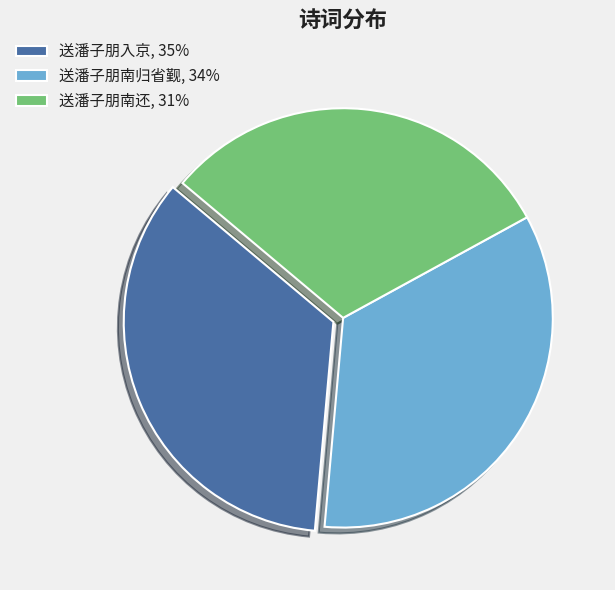

Does any single category account for the majority?

No